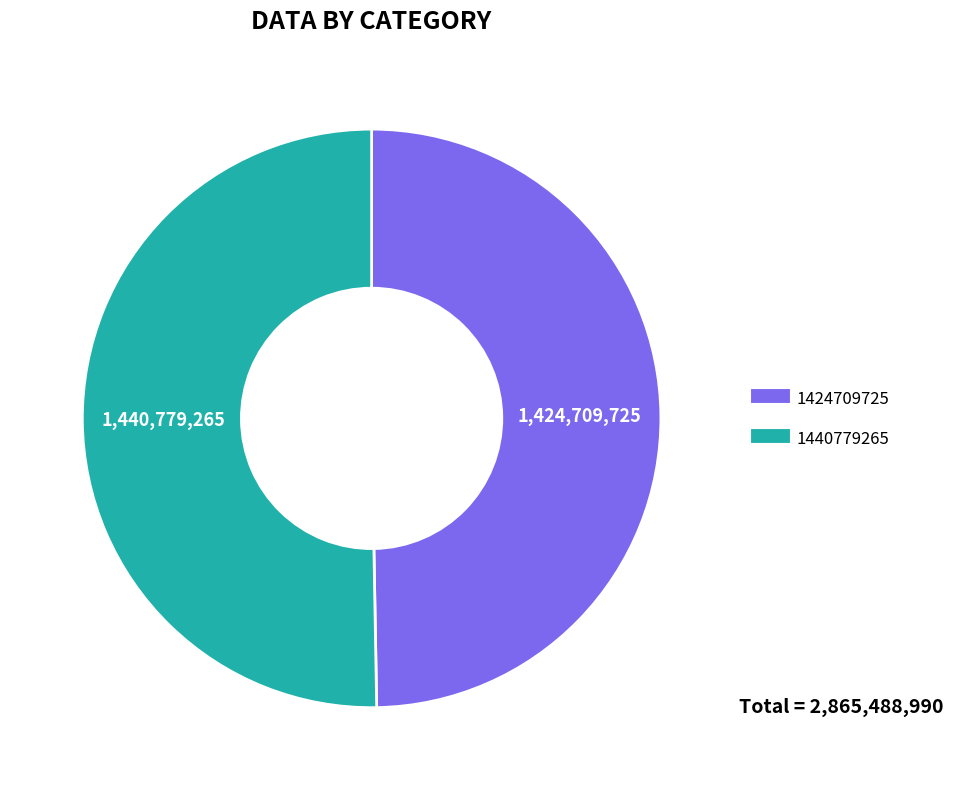

Do 1440779265 and 1424709725 together represent more than half of the pie?

Yes